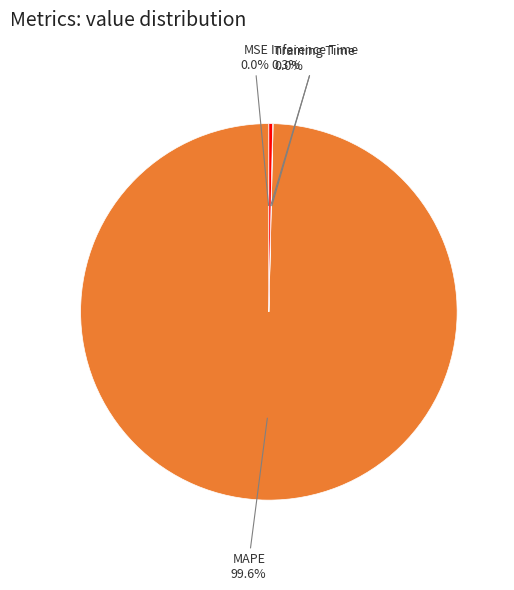

Count the number of slices in the pie.

5